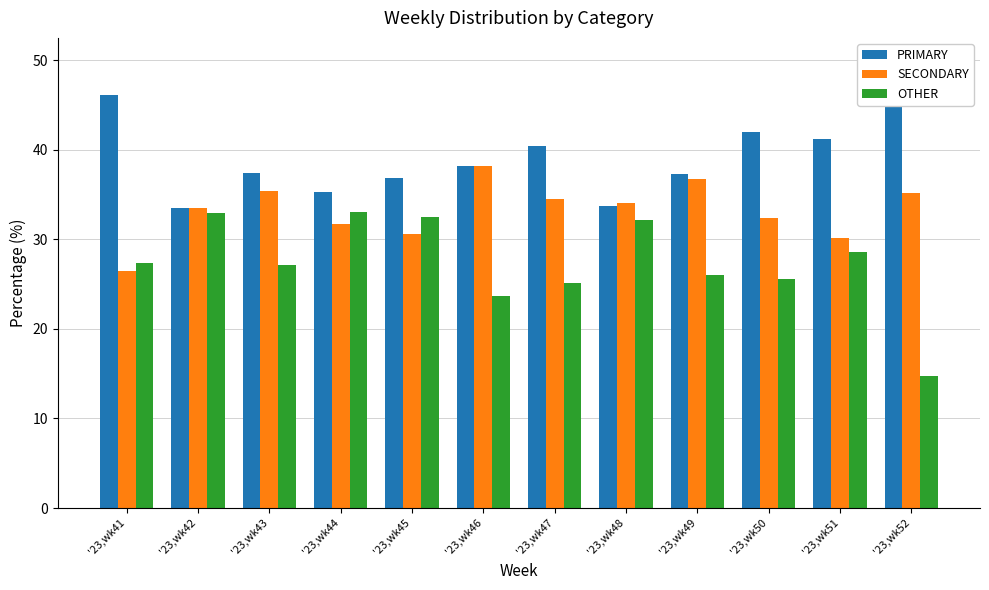

Reading right to left, transcribe all the data shown in this chart.

PRIMARY: '23,wk52=50.0	'23,wk51=41.2	'23,wk50=42.0	'23,wk49=37.3	'23,wk48=33.7	'23,wk47=40.4	'23,wk46=38.1	'23,wk45=36.9	'23,wk44=35.3	'23,wk43=37.4	'23,wk42=33.5	'23,wk41=46.2
SECONDARY: '23,wk52=35.2	'23,wk51=30.2	'23,wk50=32.4	'23,wk49=36.7	'23,wk48=34.1	'23,wk47=34.5	'23,wk46=38.1	'23,wk45=30.6	'23,wk44=31.7	'23,wk43=35.4	'23,wk42=33.5	'23,wk41=26.5
OTHER: '23,wk52=14.8	'23,wk51=28.6	'23,wk50=25.6	'23,wk49=26.0	'23,wk48=32.2	'23,wk47=25.1	'23,wk46=23.7	'23,wk45=32.5	'23,wk44=33.0	'23,wk43=27.2	'23,wk42=32.9	'23,wk41=27.4